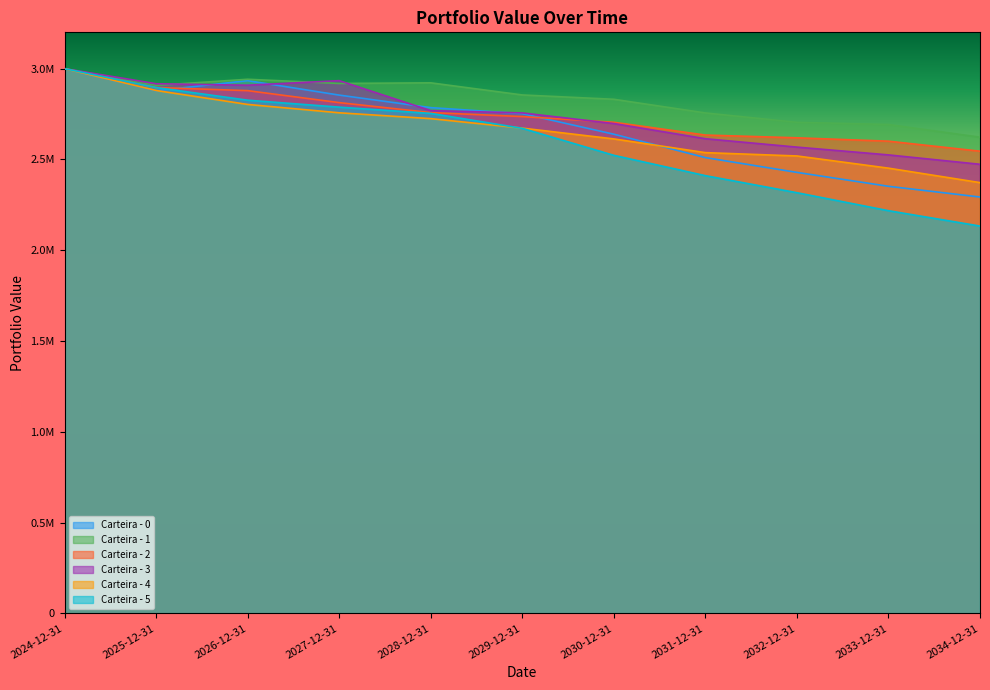

At 2028-12-31, list the series in order from largest to smallest.

Carteira - 1, Carteira - 0, Carteira - 3, Carteira - 2, Carteira - 5, Carteira - 4